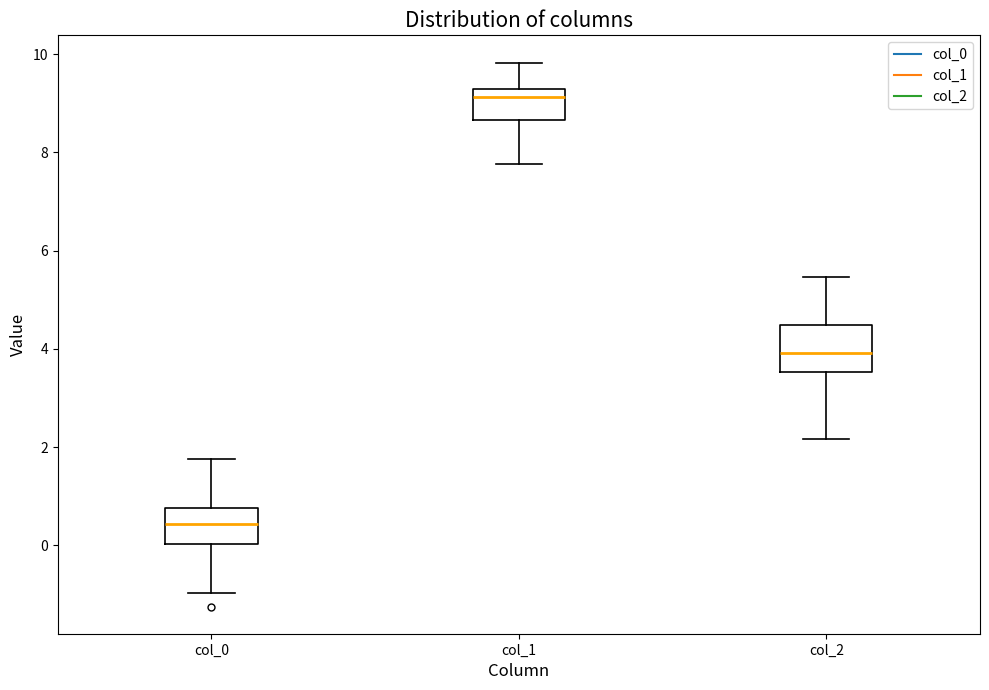

Reading left to right, read every box against the y-axis: the position of its median line, the range the box covers, and the ends of its whiskers. The values are not printed on the chart, so give them approximately, as read against the axis.

col_0: median 0.4, box 0.0 to 0.8, whiskers -1.0 to 1.8
col_1: median 9.2 (just below the box's upper edge), box 8.6 to 9.2, whiskers 7.8 to 9.8
col_2: median 4.0, box 3.6 to 4.4, whiskers 2.2 to 5.4